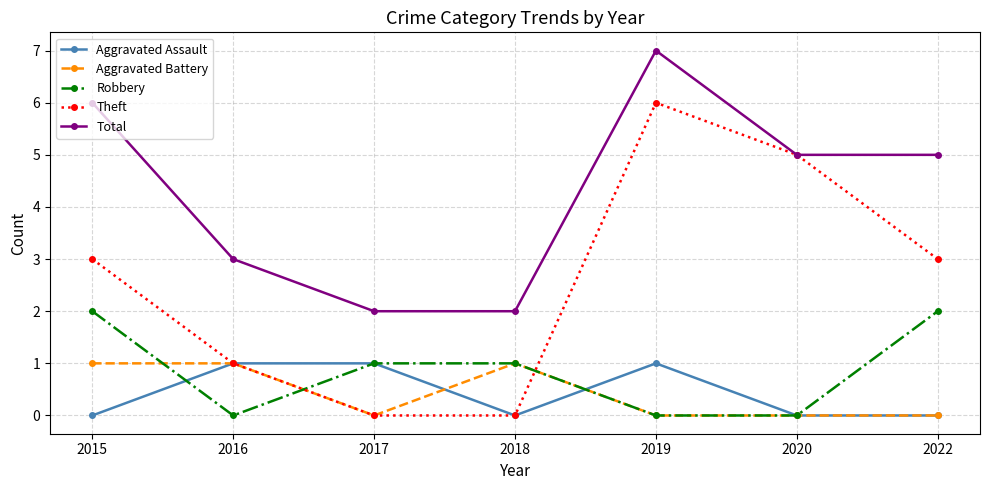

True or false: Theft has a value of 1 at 2016.

True